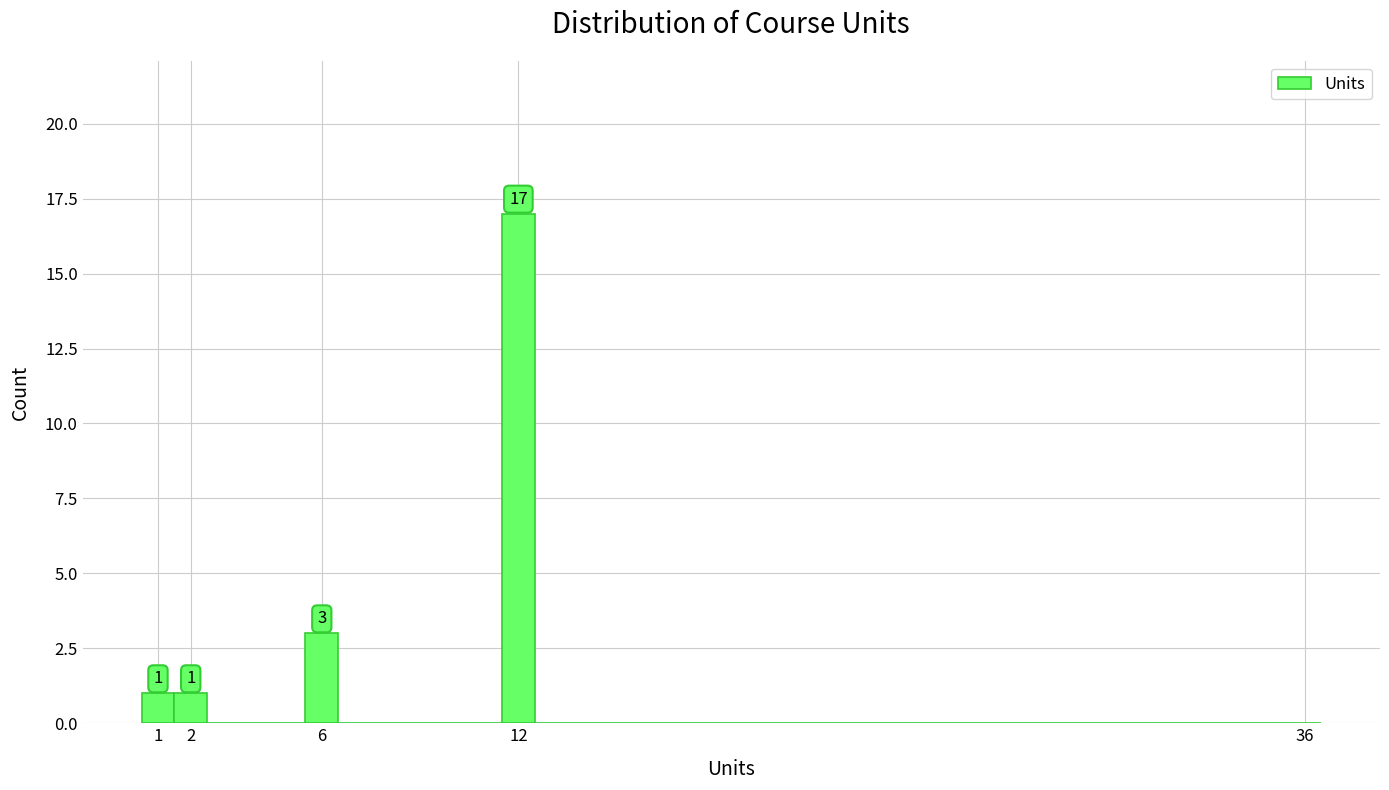

Which range on the x-axis has the tallest bar?

11.5 to 12.5